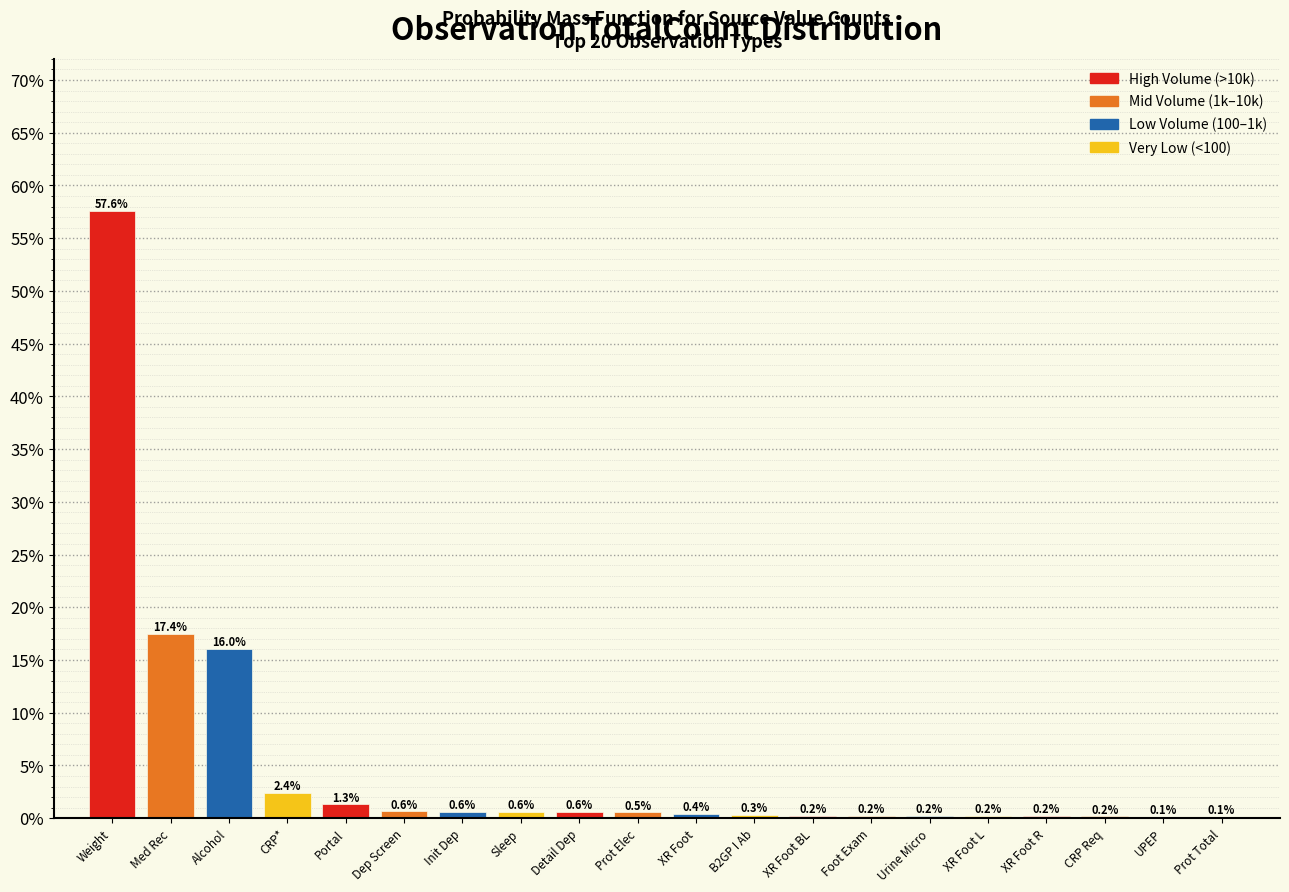

Reading left to right, what are all the values shown in this chart?

Weight=57.6	Med Rec=17.4	Alcohol=16.0	CRP*=2.4	Portal=1.3	Dep Screen=0.6	Init Dep=0.6	Sleep=0.6	Detail Dep=0.6	Prot Elec=0.5	XR Foot=0.4	B2GP I Ab=0.3	XR Foot BL=0.2	Foot Exam=0.2	Urine Micro=0.2	XR Foot L=0.2	XR Foot R=0.2	CRP Req=0.2	UPEP=0.1	Prot Total=0.1